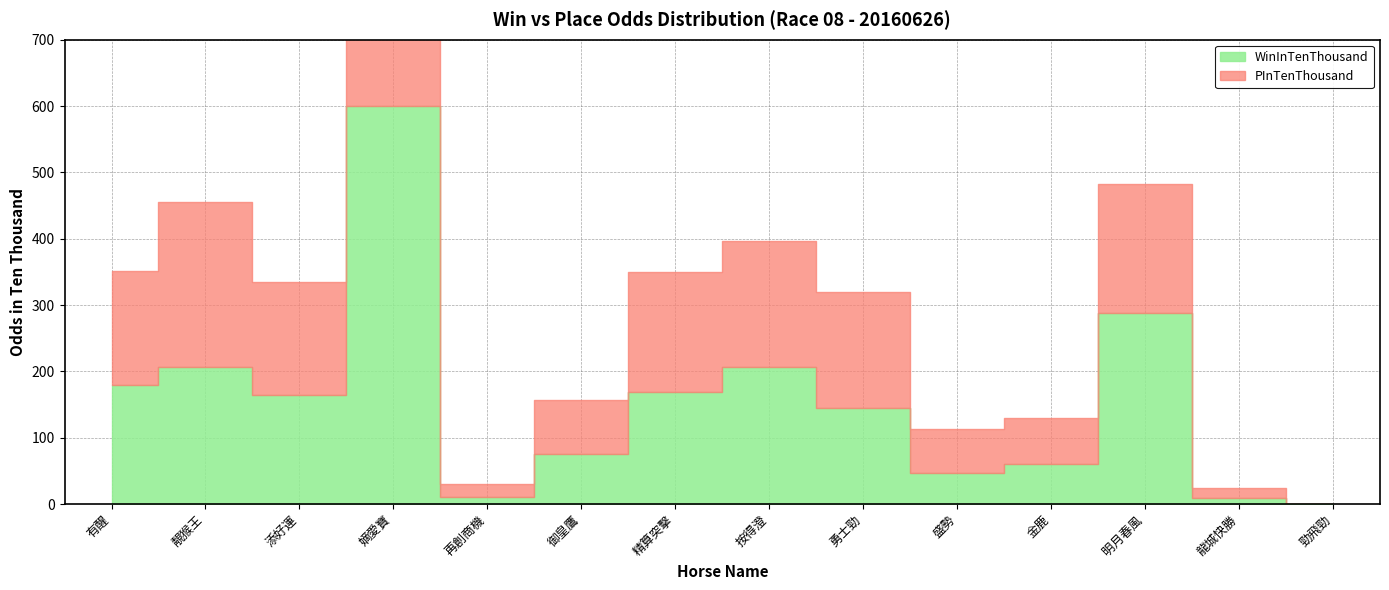

How many interior local peaks does the WinInTenThousand series have?

4